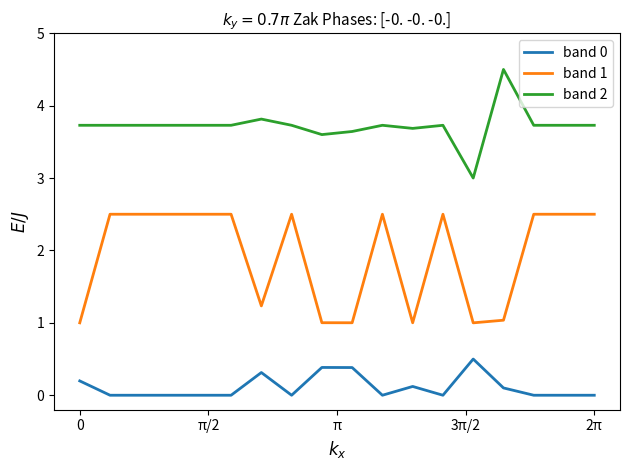

True or false: band 2 and band 0 intersect in this chart.

False